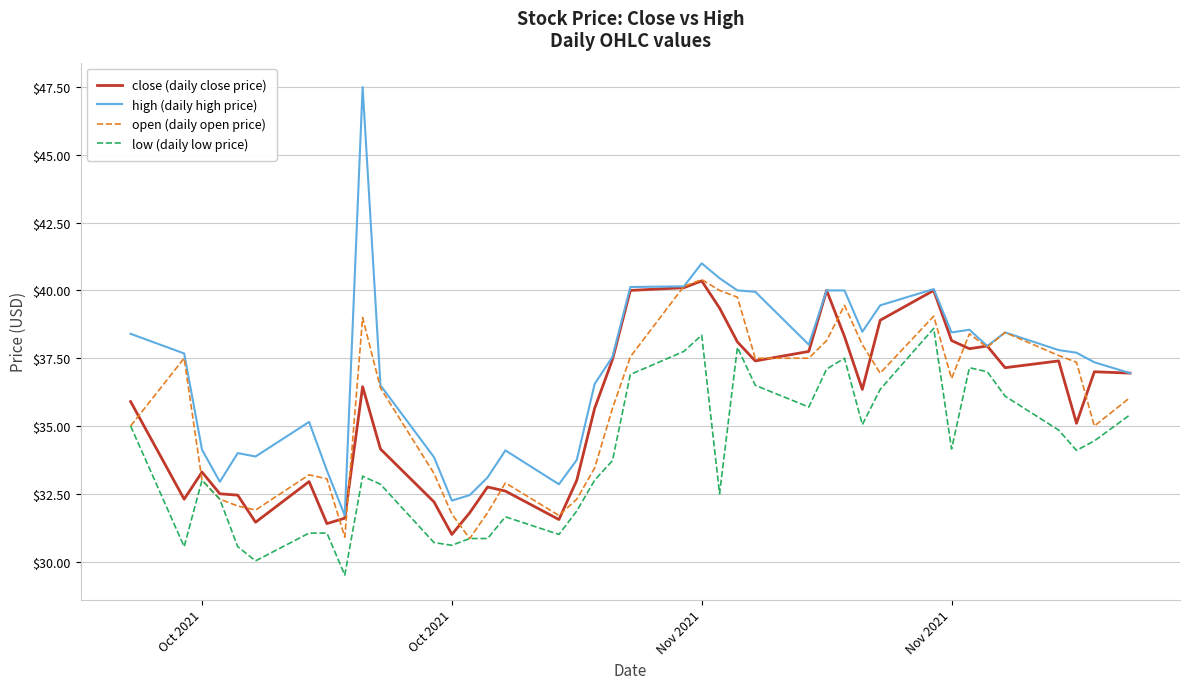

True or false: high (daily high price) and low (daily low price) cross at least once.

False